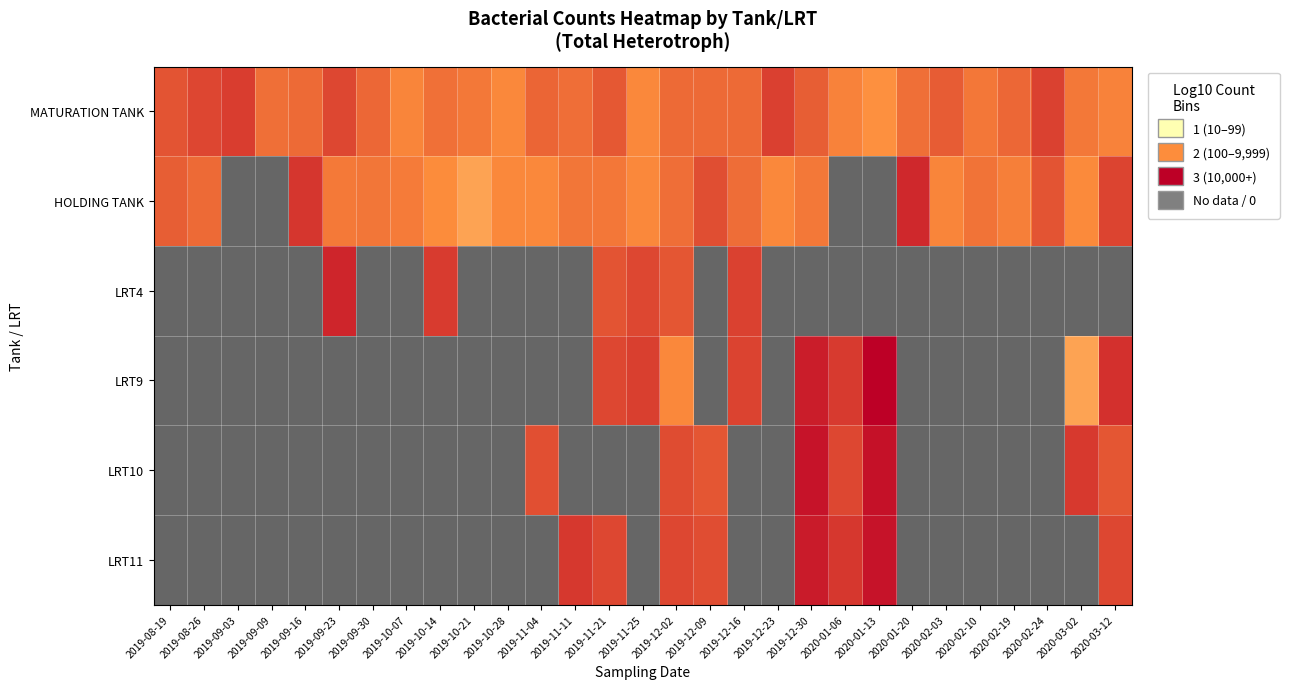

Reading right to left, what are all the values shown in this chart?

MATURATION TANK: 2020-03-12=3.1	2020-03-02=3.3	2020-02-24=4.4	2020-02-19=3.7	2020-02-10=3.3	2020-02-03=3.9	2020-01-20=3.5	2020-01-13=2.8	2020-01-06=3.1	2019-12-30=3.8	2019-12-23=4.5	2019-12-16=3.6	2019-12-09=3.6	2019-12-02=3.6	2019-11-25=3.0	2019-11-21=4.0	2019-11-11=3.5	2019-11-04=3.7	2019-10-28=3.0	2019-10-21=3.3	2019-10-14=3.5	2019-10-07=3.0	2019-09-30=3.6	2019-09-23=4.3	2019-09-16=3.6	2019-09-09=3.5	2019-09-03=4.5	2019-08-26=4.3	2019-08-19=4.0
HOLDING TANK: 2020-03-12=4.4	2020-03-02=3.0	2020-02-24=4.0	2020-02-19=3.2	2020-02-10=3.4	2020-02-03=3.0	2020-01-20=4.9	2020-01-13=0.0	2020-01-06=0.0	2019-12-30=3.3	2019-12-23=3.0	2019-12-16=3.5	2019-12-09=4.2	2019-12-02=3.5	2019-11-25=3.0	2019-11-21=3.3	2019-11-11=3.4	2019-11-04=3.0	2019-10-28=3.0	2019-10-21=2.3	2019-10-14=2.9	2019-10-07=3.2	2019-09-30=3.4	2019-09-23=3.3	2019-09-16=4.7	2019-09-09=0.0	2019-09-03=0.0	2019-08-26=3.6	2019-08-19=3.8
LRT4: 2020-03-12=0.0	2020-03-02=0.0	2020-02-24=0.0	2020-02-19=0.0	2020-02-10=0.0	2020-02-03=0.0	2020-01-20=0.0	2020-01-13=0.0	2020-01-06=0.0	2019-12-30=0.0	2019-12-23=0.0	2019-12-16=4.4	2019-12-09=0.0	2019-12-02=4.0	2019-11-25=4.3	2019-11-21=4.1	2019-11-11=0.0	2019-11-04=0.0	2019-10-28=0.0	2019-10-21=0.0	2019-10-14=4.6	2019-10-07=0.0	2019-09-30=0.0	2019-09-23=5.0	2019-09-16=0.0	2019-09-09=0.0	2019-09-03=0.0	2019-08-26=0.0	2019-08-19=0.0
LRT9: 2020-03-12=4.8	2020-03-02=2.3	2020-02-24=0.0	2020-02-19=0.0	2020-02-10=0.0	2020-02-03=0.0	2020-01-20=0.0	2020-01-13=5.8	2020-01-06=4.6	2019-12-30=5.2	2019-12-23=0.0	2019-12-16=4.4	2019-12-09=0.0	2019-12-02=3.0	2019-11-25=4.5	2019-11-21=4.3	2019-11-11=0.0	2019-11-04=0.0	2019-10-28=0.0	2019-10-21=0.0	2019-10-14=0.0	2019-10-07=0.0	2019-09-30=0.0	2019-09-23=0.0	2019-09-16=0.0	2019-09-09=0.0	2019-09-03=0.0	2019-08-26=0.0	2019-08-19=0.0
LRT10: 2020-03-12=4.0	2020-03-02=4.6	2020-02-24=0.0	2020-02-19=0.0	2020-02-10=0.0	2020-02-03=0.0	2020-01-20=0.0	2020-01-13=5.4	2020-01-06=4.3	2019-12-30=5.4	2019-12-23=0.0	2019-12-16=0.0	2019-12-09=4.0	2019-12-02=4.2	2019-11-25=0.0	2019-11-21=0.0	2019-11-11=0.0	2019-11-04=4.1	2019-10-28=0.0	2019-10-21=0.0	2019-10-14=0.0	2019-10-07=0.0	2019-09-30=0.0	2019-09-23=0.0	2019-09-16=0.0	2019-09-09=0.0	2019-09-03=0.0	2019-08-26=0.0	2019-08-19=0.0
LRT11: 2020-03-12=4.3	2020-03-02=0.0	2020-02-24=0.0	2020-02-19=0.0	2020-02-10=0.0	2020-02-03=0.0	2020-01-20=0.0	2020-01-13=5.4	2020-01-06=4.6	2019-12-30=5.2	2019-12-23=0.0	2019-12-16=0.0	2019-12-09=4.2	2019-12-02=4.3	2019-11-25=0.0	2019-11-21=4.3	2019-11-11=4.6	2019-11-04=0.0	2019-10-28=0.0	2019-10-21=0.0	2019-10-14=0.0	2019-10-07=0.0	2019-09-30=0.0	2019-09-23=0.0	2019-09-16=0.0	2019-09-09=0.0	2019-09-03=0.0	2019-08-26=0.0	2019-08-19=0.0